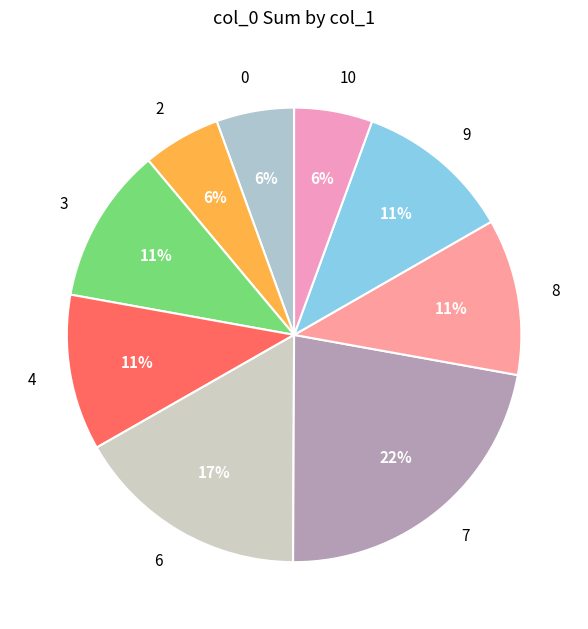

Does 2 account for over 50% of the chart?

No